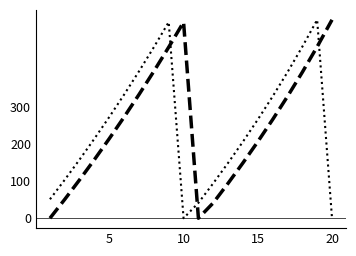

What is the maximum value shown in the chart?

536.8